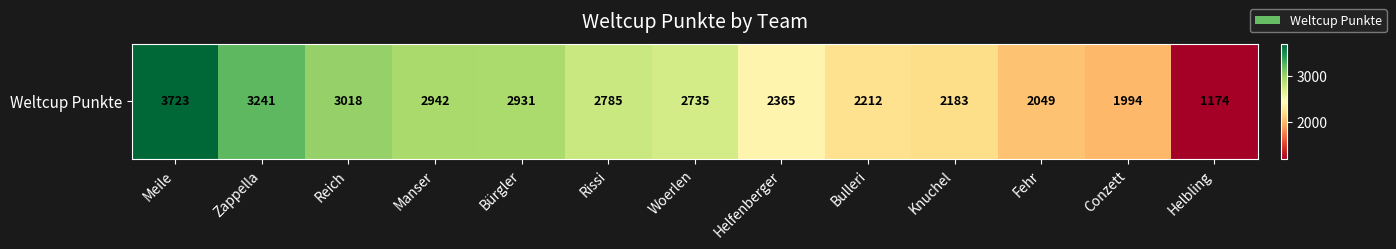

What is the difference between the values at Fehr and Meile?

1674